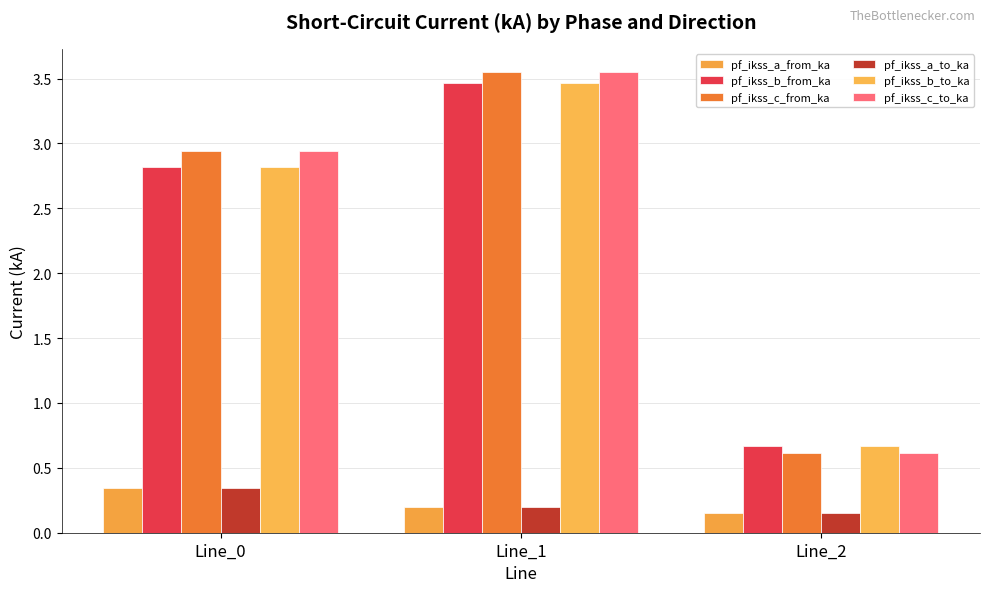

At how many categories does at least one series exceed 1?

2